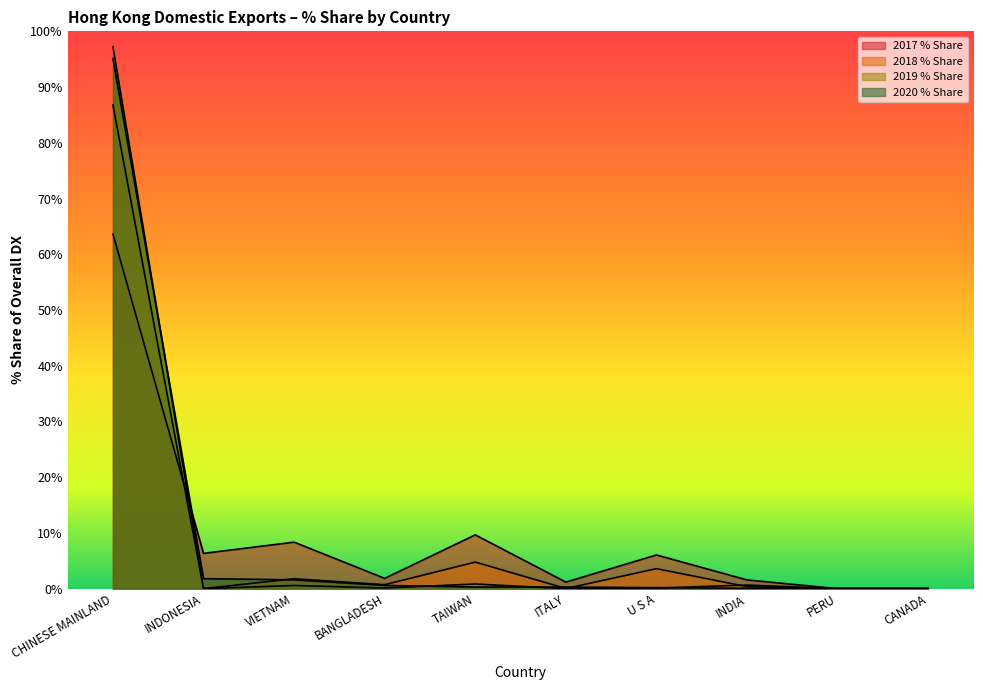

How many lines are shown in the chart?

4